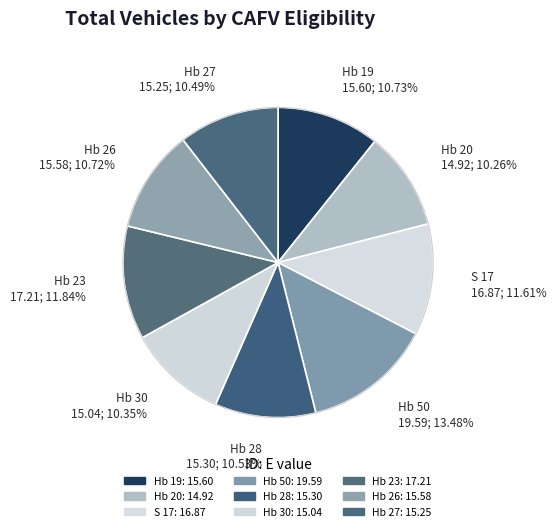

To the nearest percent, what is the combined percentage of Hb 23 and Hb 30?

22%